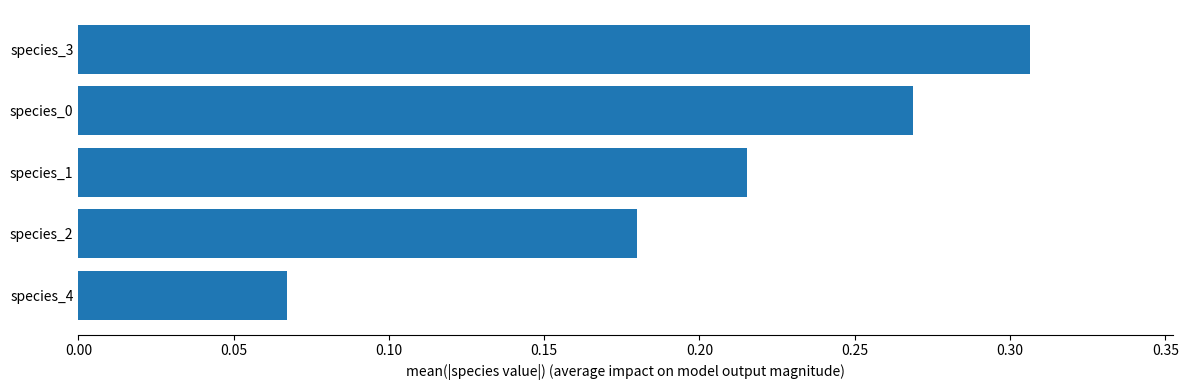

Which category has the lowest value across all series?

species_4